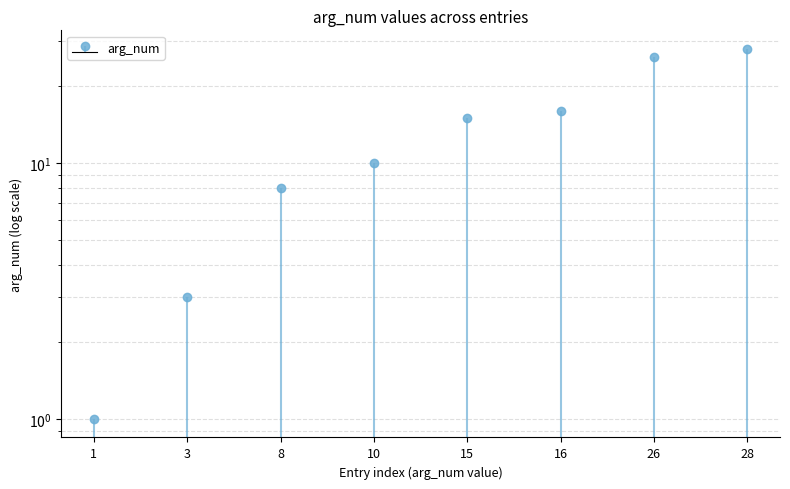

Reading left to right, extract all data points from this chart.

1=1	3=3	8=8	10=10	15=15	16=16	26=26	28=28